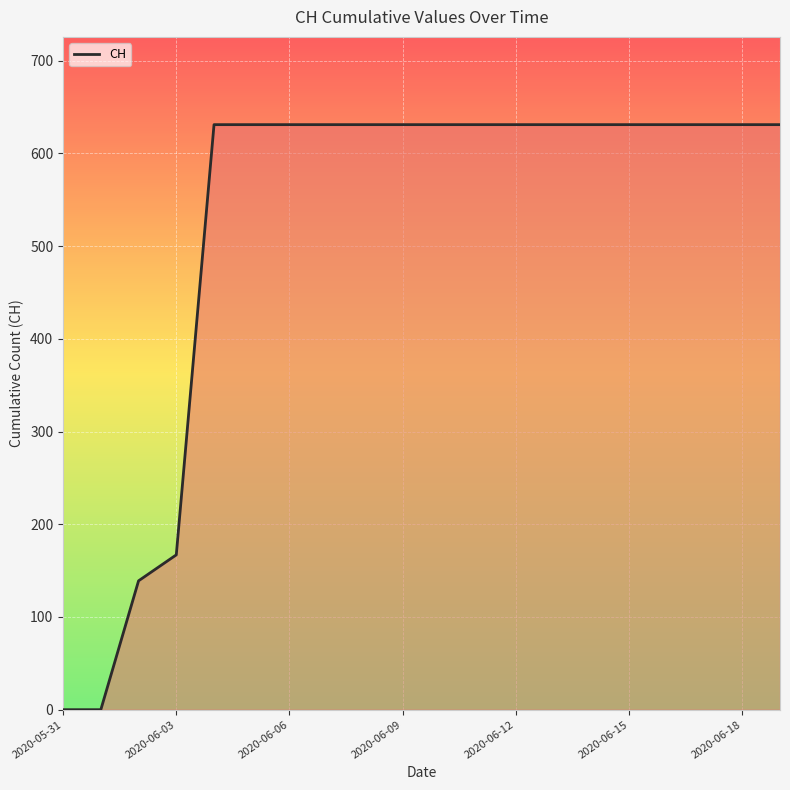

What is the greatest value displayed?

631